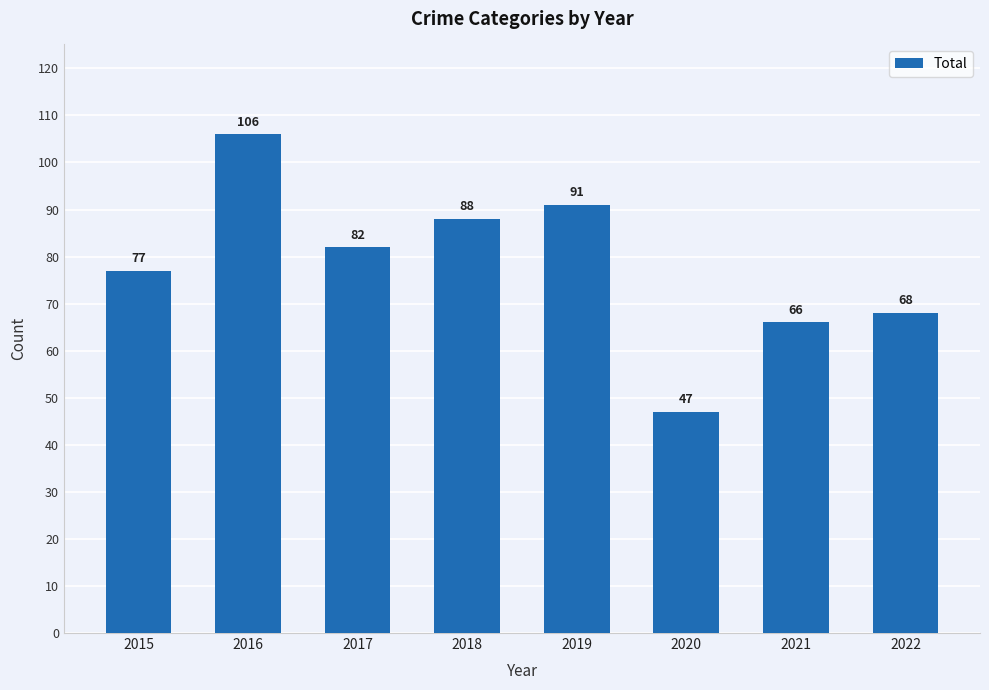

What is the value of the 3rd bar from the left?

82